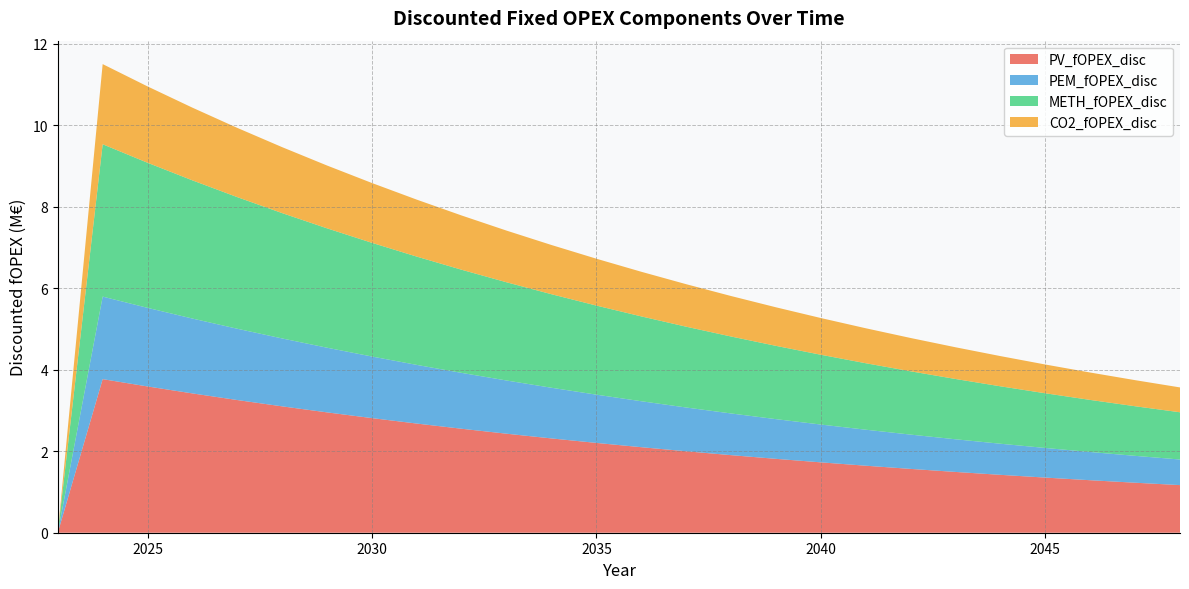

Reading left to right, list all the values displayed in this chart.

PV_fOPEX_disc: 0.0	3.8	3.6	3.4	3.3	3.1	3.0	2.8	2.7	2.5	2.4	2.3	2.2	2.1	2.0	1.9	1.8	1.7	1.6	1.6	1.5	1.4	1.4	1.3	1.2	1.2
PEM_fOPEX_disc: 0.0	2.0	1.9	1.8	1.7	1.7	1.6	1.5	1.4	1.4	1.3	1.2	1.2	1.1	1.1	1.0	1.0	0.9	0.9	0.8	0.8	0.8	0.7	0.7	0.7	0.6
METH_fOPEX_disc: 0.0	3.7	3.6	3.4	3.2	3.1	2.9	2.8	2.7	2.5	2.4	2.3	2.2	2.1	2.0	1.9	1.8	1.7	1.6	1.6	1.5	1.4	1.3	1.3	1.2	1.2
CO2_fOPEX_disc: 0.0	2.0	1.9	1.8	1.7	1.6	1.5	1.5	1.4	1.3	1.3	1.2	1.1	1.1	1.0	1.0	0.9	0.9	0.9	0.8	0.8	0.7	0.7	0.7	0.6	0.6